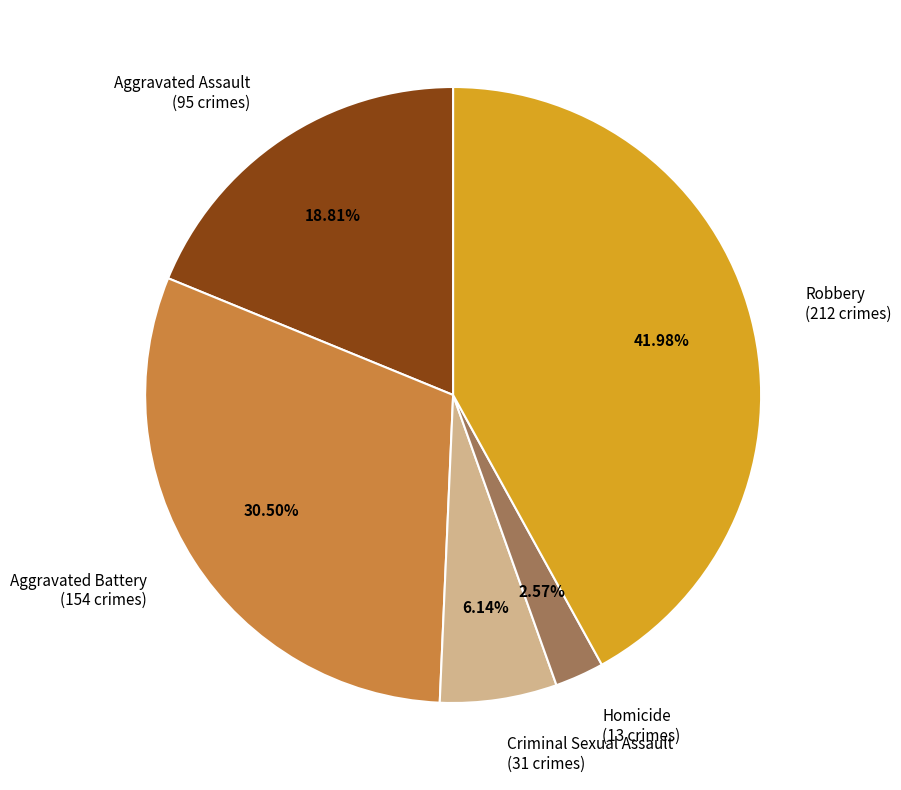

What percentage do Homicide and Robbery together represent?

44.6%